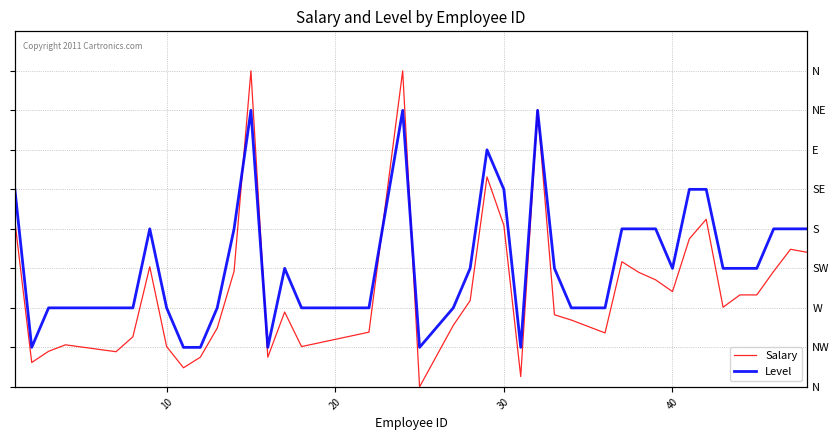

True or false: Salary and Level intersect in this chart.

True